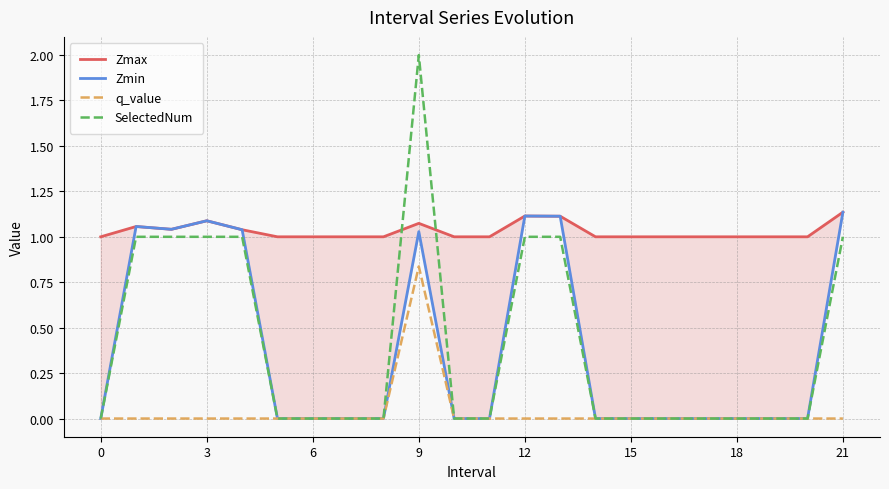

Which series changed the most between 0 and 14?

Zmax